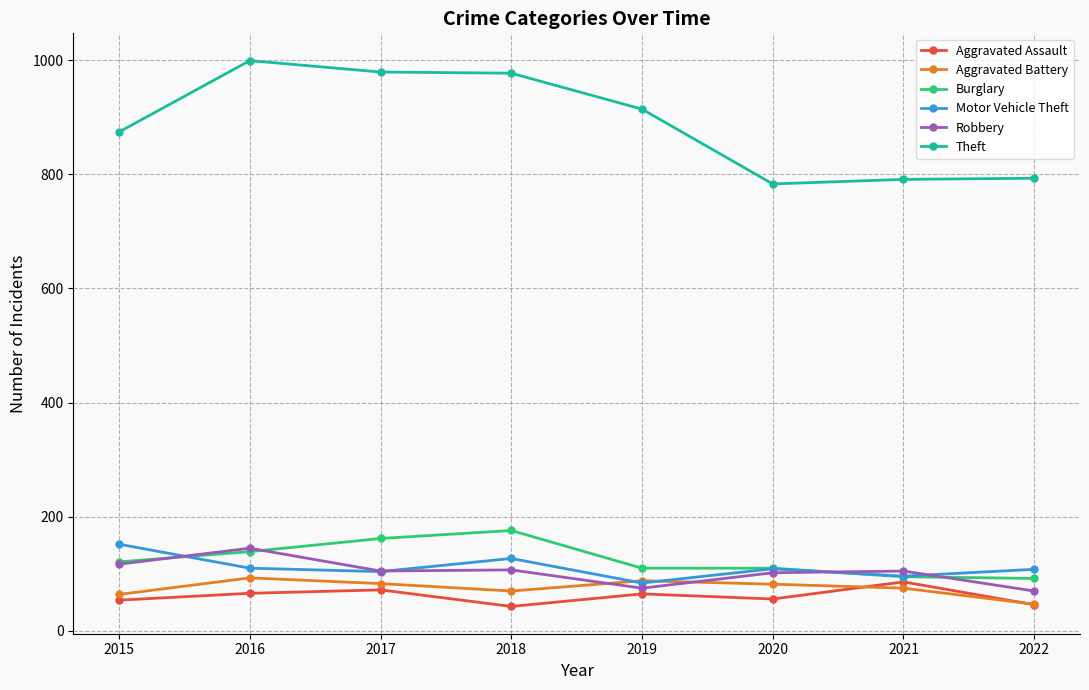

What is the total value across all series at 2022?

1156